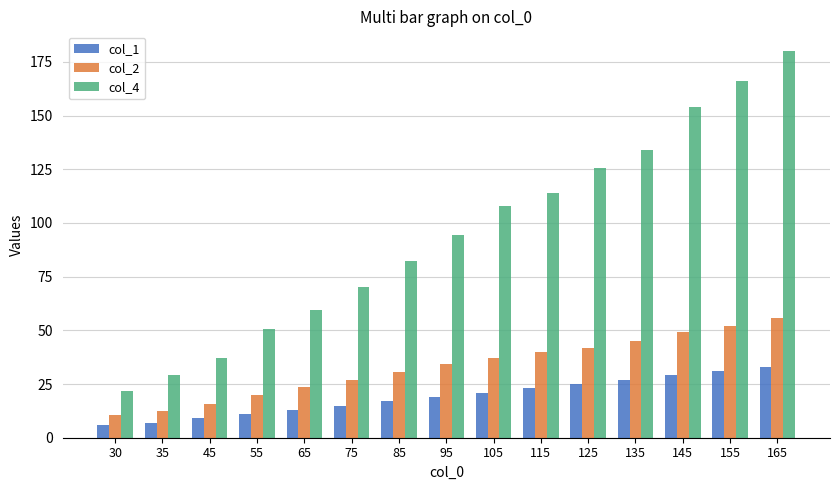

Reading left to right, extract all data points from this chart.

col_1: 30=6.0	35=7.0	45=9.0	55=11.0	65=13.0	75=15.0	85=17.0	95=19.0	105=21.0	115=23.0	125=25.0	135=27.0	145=29.0	155=31.0	165=33.0
col_2: 30=10.4	35=12.4	45=15.8	55=20.0	65=23.4	75=26.8	85=30.8	95=34.4	105=37.0	115=39.8	125=42.0	135=45.0	145=49.2	155=52.2	165=55.8
col_4: 30=21.9	35=29.0	45=37.0	55=50.4	65=59.6	75=70.2	85=82.0	95=94.4	105=107.9	115=114.1	125=125.6	135=133.8	145=154.2	155=166.0	165=180.2